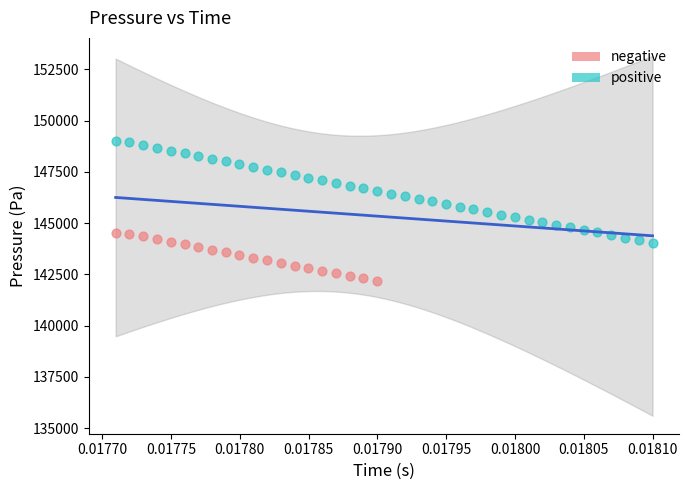

Which series contains the lowest Y value?

negative